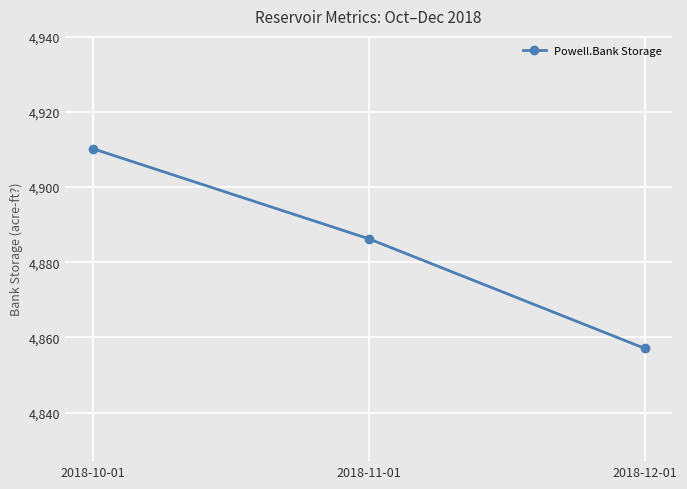

Does the chart have visible grid lines?

Yes